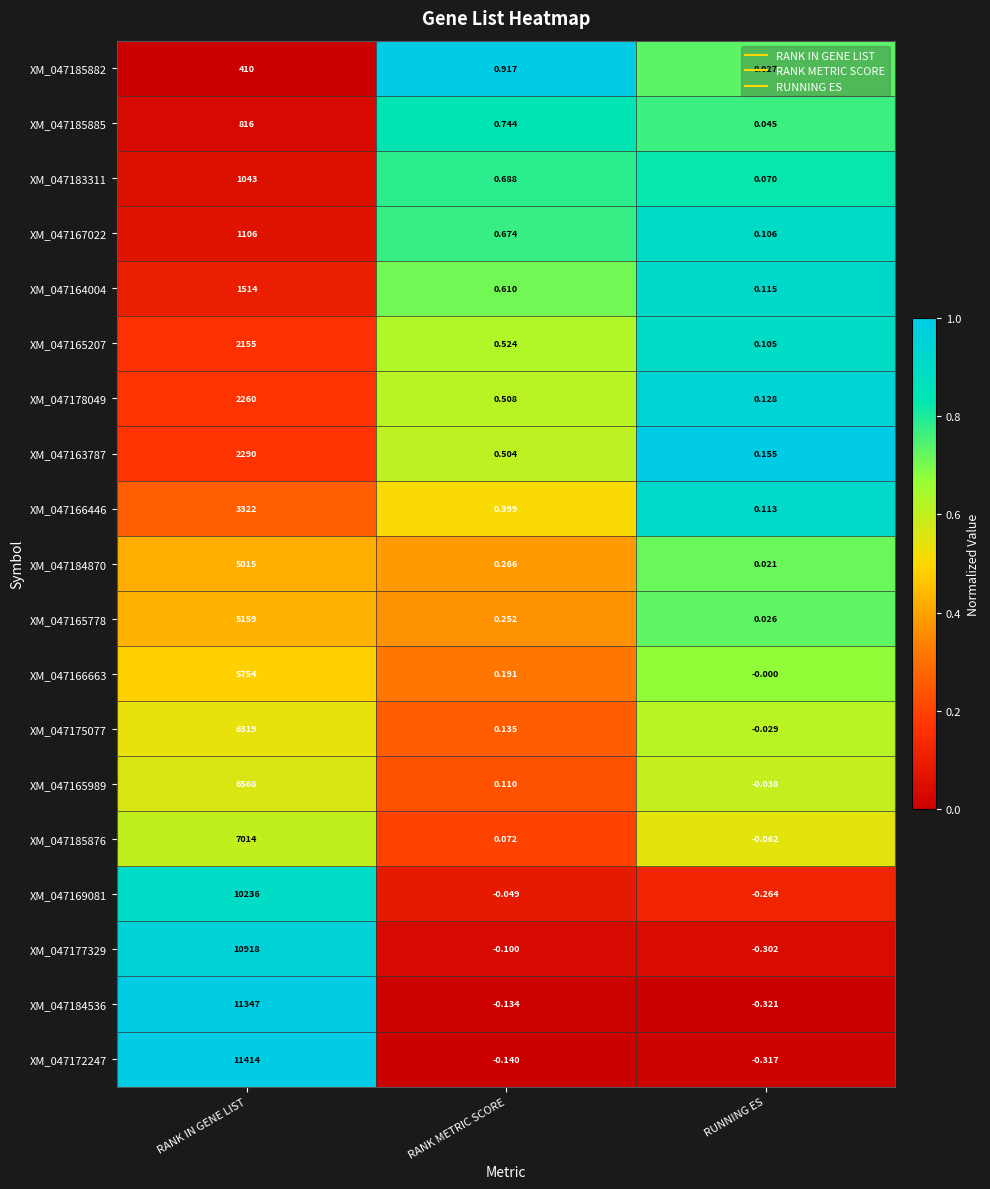

At which label does XM_047184536 first exceed 0?

RANK IN GENE LIST